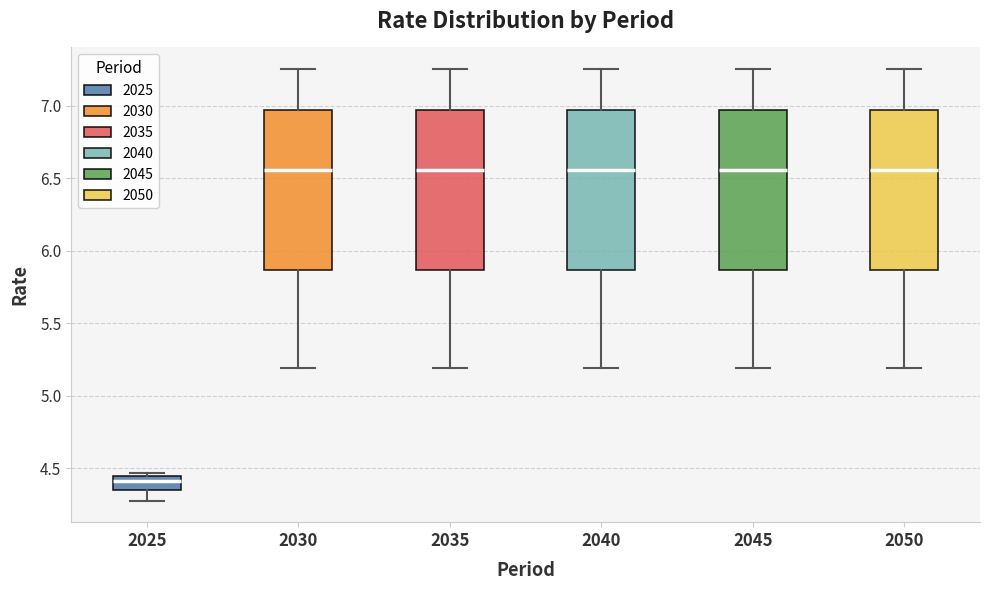

Reading left to right, transcribe this box plot: for each box, give where its median line is, the range the box spans, and where its two whiskers end, as read against the y-axis. The values are not printed on the chart, so give them approximately, as read against the axis.

2025: median 4.40, box 4.35 to 4.45, whiskers 4.30 to 4.45 (just above the box's upper edge)
2030: median 6.55, box 5.85 to 6.95, whiskers 5.20 to 7.25
2035: median 6.55, box 5.85 to 6.95, whiskers 5.20 to 7.25
2040: median 6.55, box 5.85 to 6.95, whiskers 5.20 to 7.25
2045: median 6.55, box 5.85 to 6.95, whiskers 5.20 to 7.25
2050: median 6.55, box 5.85 to 6.95, whiskers 5.20 to 7.25